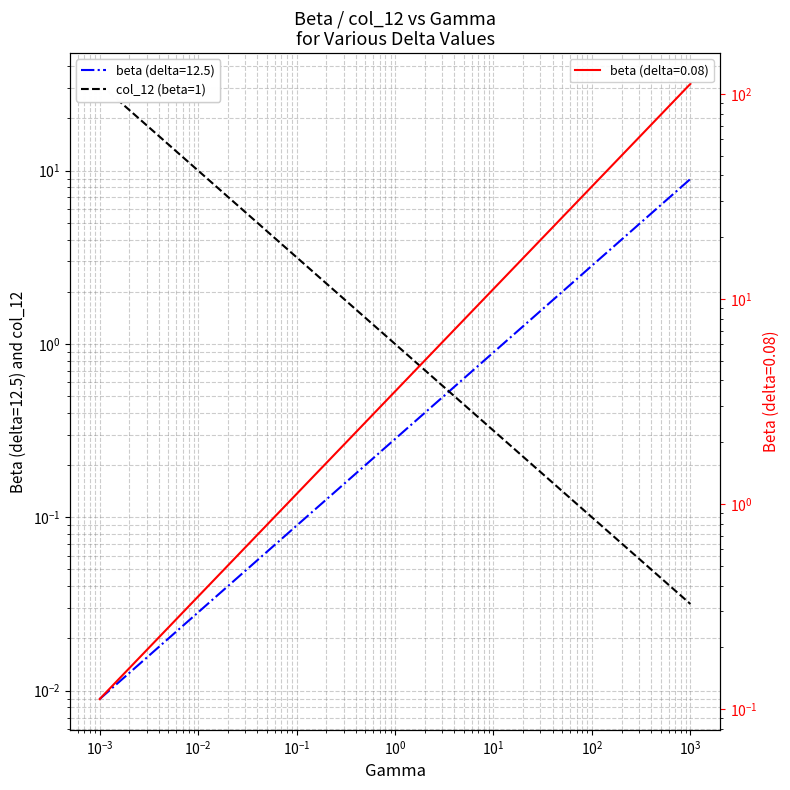

What is the difference between the maximum and minimum values?

31.6